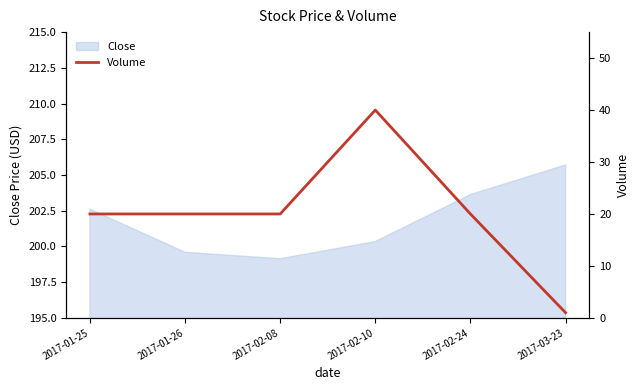

How many data points does each series have?

6